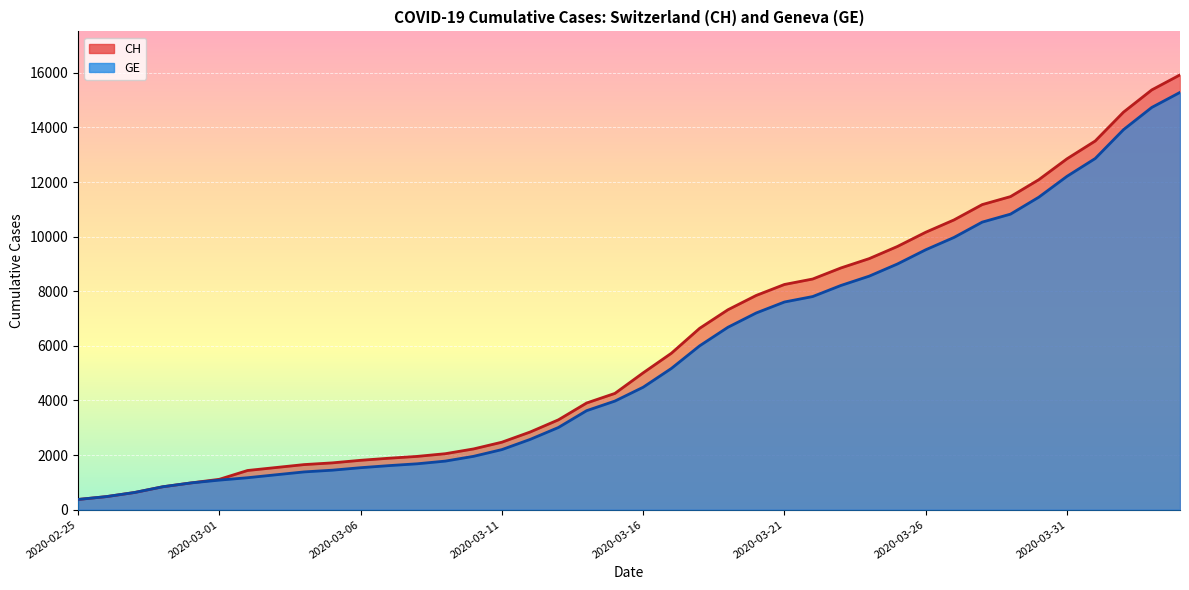

Which has a higher value, 2020-03-26 or 2020-02-26?

2020-03-26